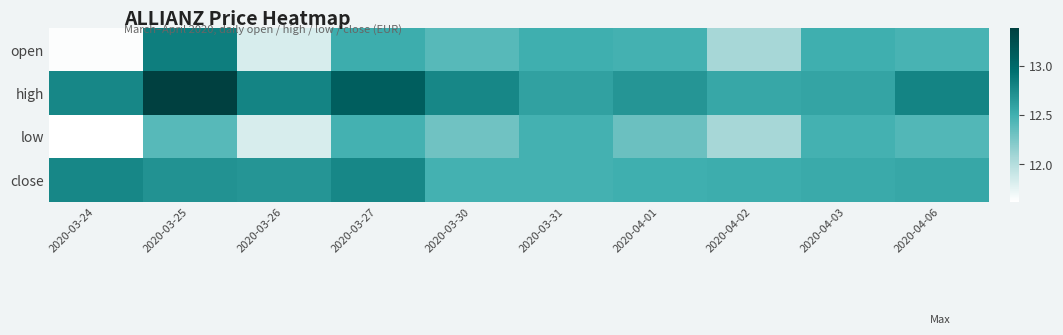

What is the greatest value displayed?

13.4